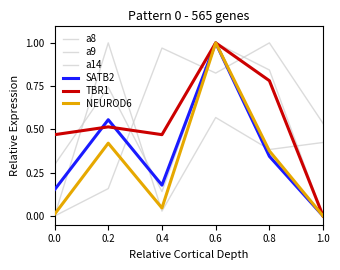

What is the label of the 5th point from the right?

0.2